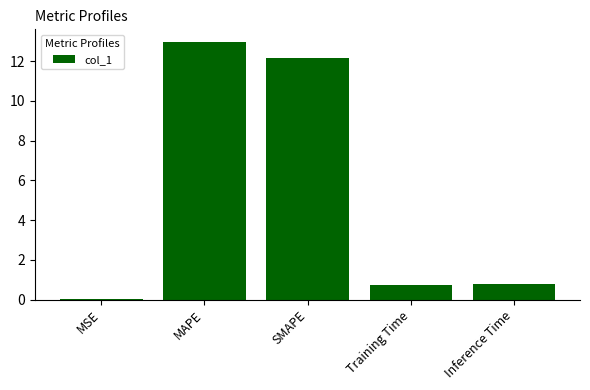

Between MAPE and Inference Time, which is larger?

MAPE